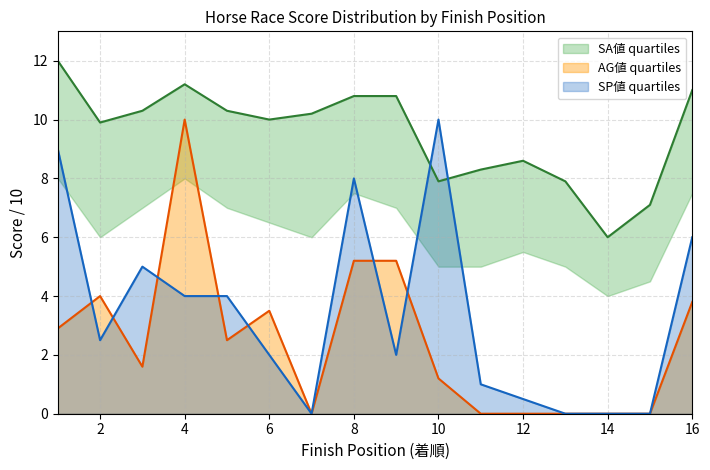

Where is AG値 nearest to the value 5?

8